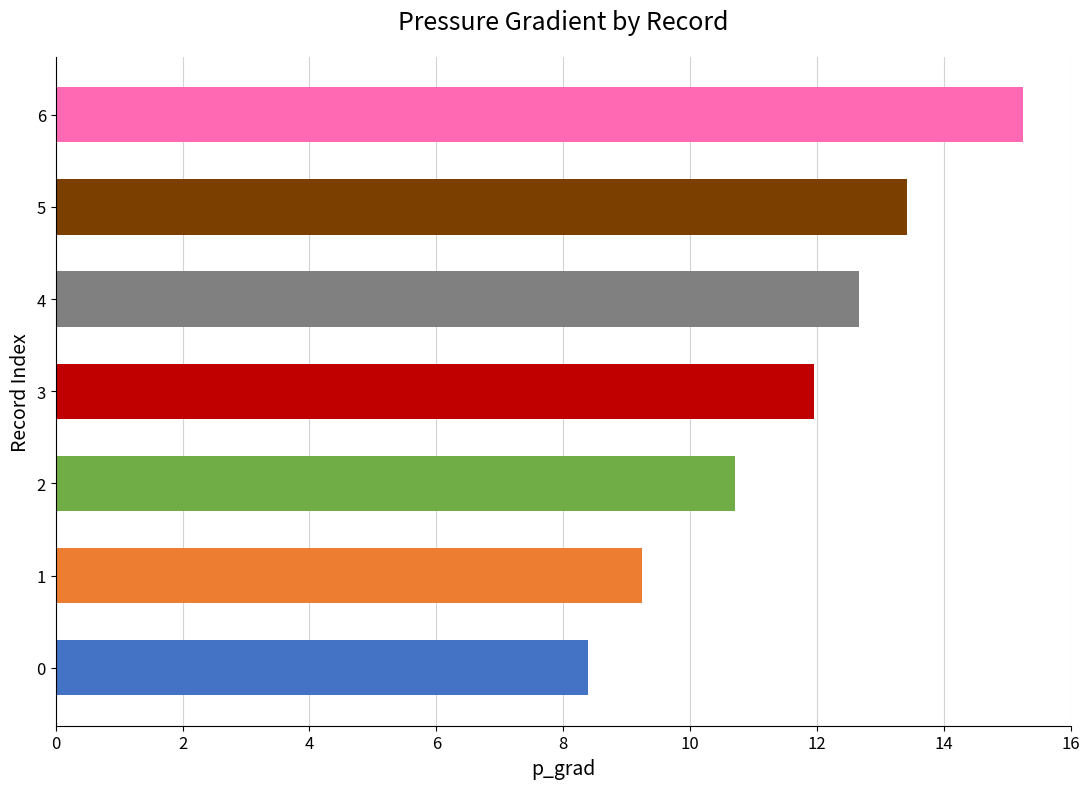

How many values exceed 11?

4